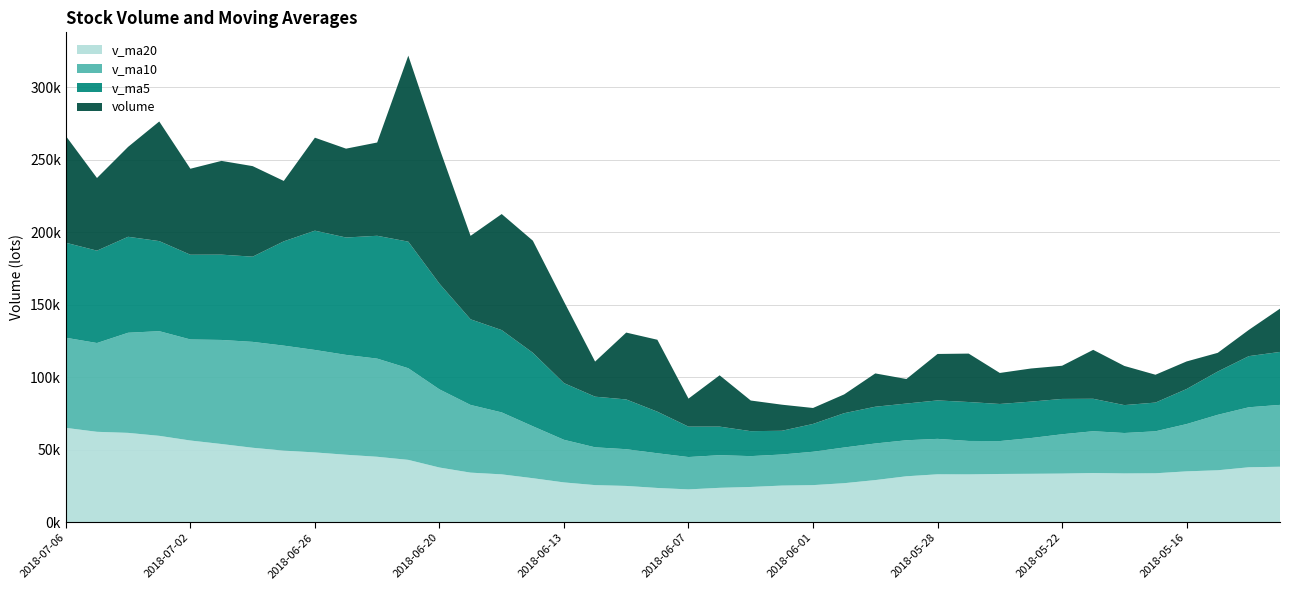

Reading left to right, transcribe all the data shown in this chart.

v_ma20: 64944.3	62228.8	61493.6	59449.6	56223.3	53808.2	51222.3	49248.7	48011.5	46407.4	45013.4	42866.6	37594.0	34069.4	32879.0	30227.7	27321.6	25461.2	24895.4	23495.2	22507.5	23591.7	24190.5	25135.9	25452.2	26789.1	28932.6	31553.5	32918.9	32865.9	33145.7	33260.6	33421.4	33807.3	33519.8	33627.2	34949.4	35698.8	37766.1	38129.7
v_ma10: 62178.2	61247.7	69067.6	72204.0	69709.2	71782.0	73046.7	72424.3	70679.1	68878.5	67710.5	63210.0	53919.7	46695.2	42737.4	35834.5	29397.9	26073.0	25343.8	23936.4	22316.2	22523.3	21268.3	21443.6	23020.7	24620.8	25245.3	24849.4	24446.9	23054.0	22698.7	24660.1	27112.6	28828.2	27883.8	28957.3	32619.9	38257.5	41391.0	42677.9
v_ma5: 65516.2	63722.8	66194.1	62122.4	58445.5	58840.1	58772.6	71941.1	82285.5	80972.8	84723.8	87320.9	72907.5	59072.8	56784.1	50697.2	39099.1	34931.8	34317.7	28690.8	20971.9	19696.7	17214.2	16370.0	19182.0	23660.5	25349.9	25322.3	26517.2	26859.3	25581.1	25140.7	24376.4	22376.6	19248.6	19816.2	24179.4	29848.8	35279.8	36519.0
volume: 73640.1	50095.0	62021.2	82511.9	59313.0	64673.0	62451.5	41662.8	64127.2	61286.0	64335.3	128294.2	93384.6	57564.0	80041.0	77320.7	56227.3	24211.0	46120.5	49606.5	19330.2	35391.0	21140.1	17986.0	11012.1	12954.0	22979.0	16919.0	32045.7	33405.0	21400.6	22841.5	22893.0	33756.6	27014.0	19198.6	19020.0	12894.0	18116.6	29852.0